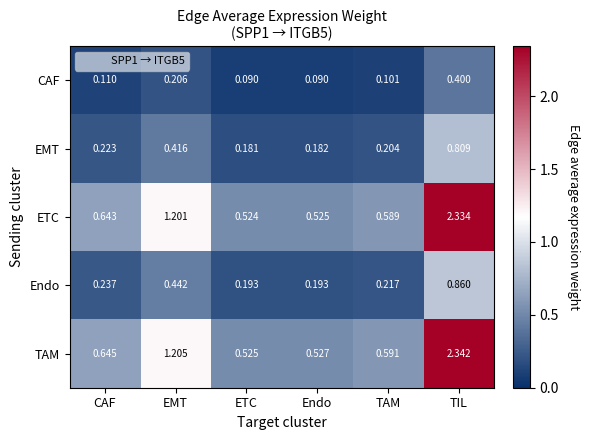

Which series changed the most between EMT and Endo?

TAM